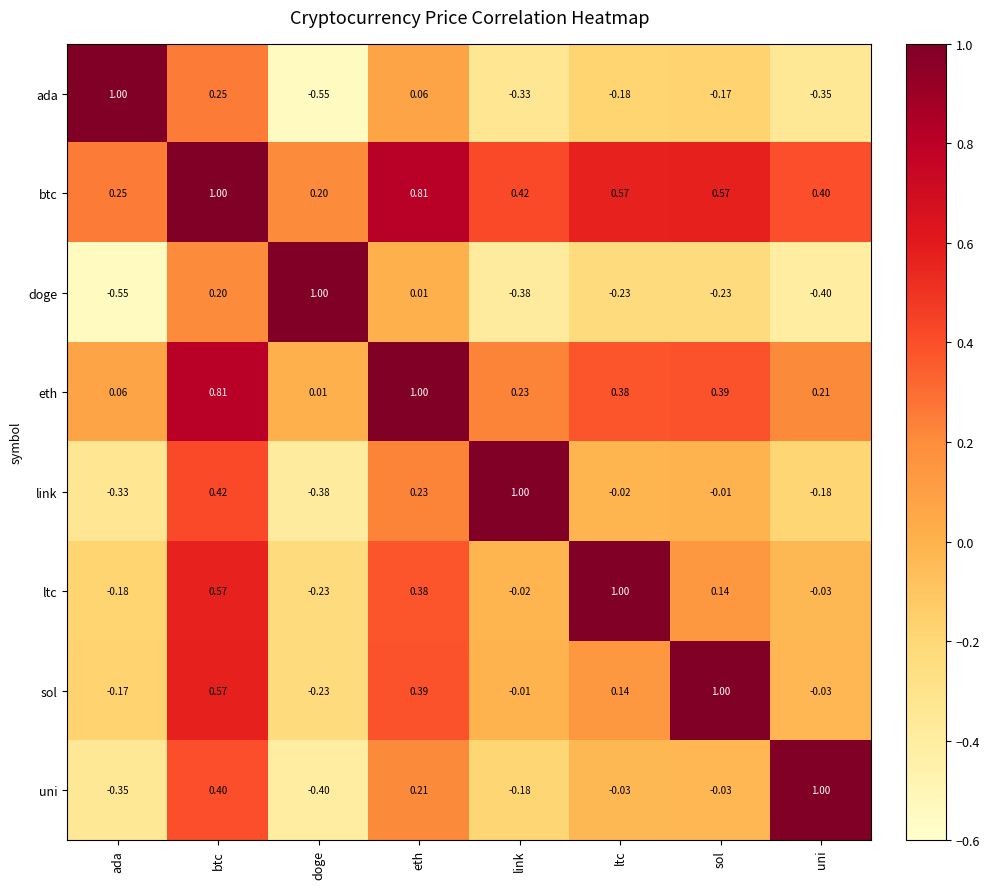

Which series has the largest total across all categories?

btc